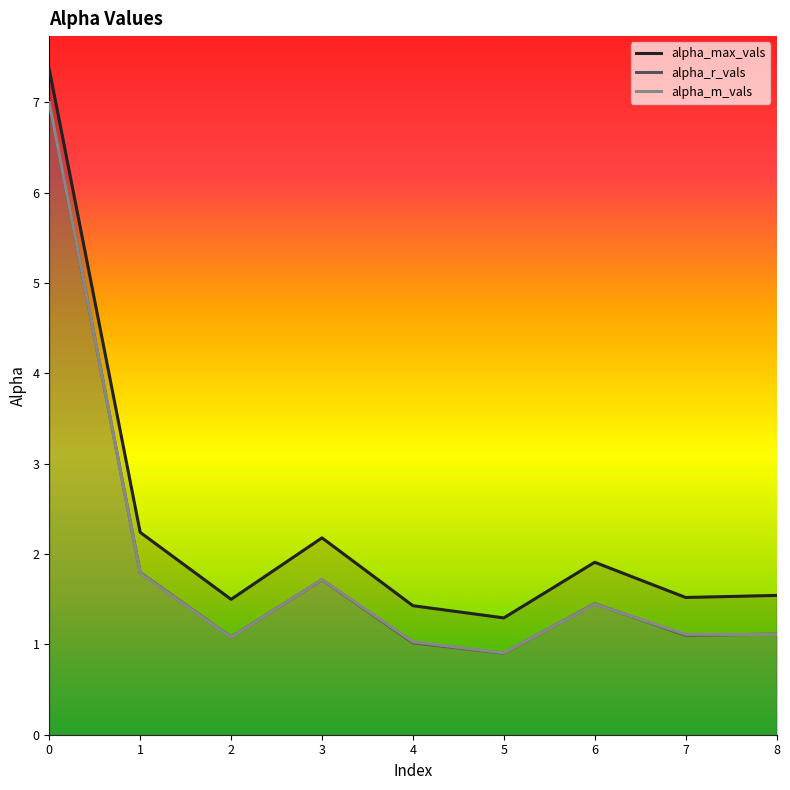

At which label is alpha_max_vals closest to 4?

1